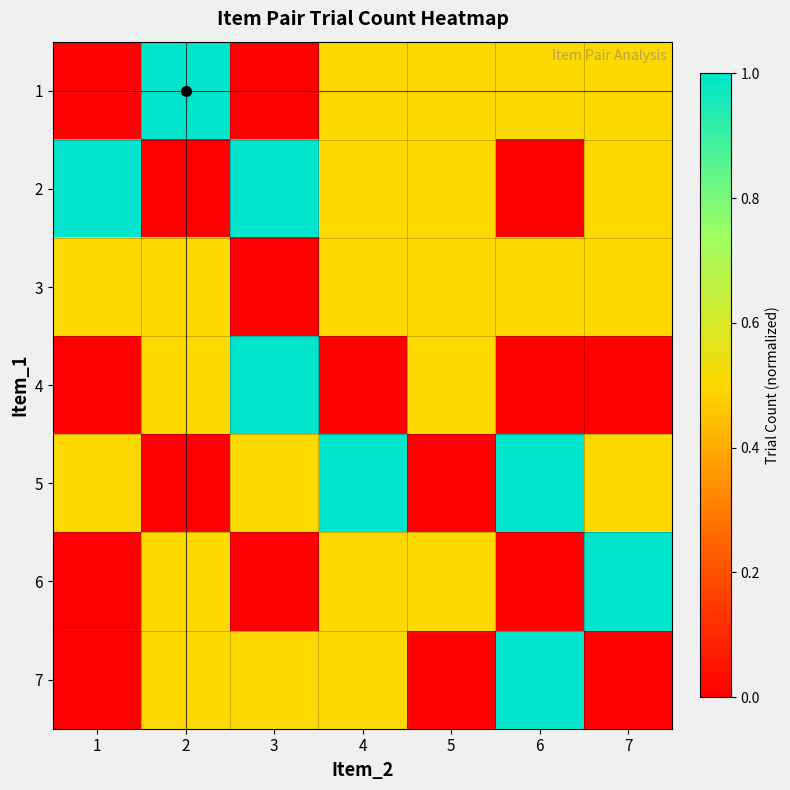

What is the spread (max minus min) of values at 5?

0.5